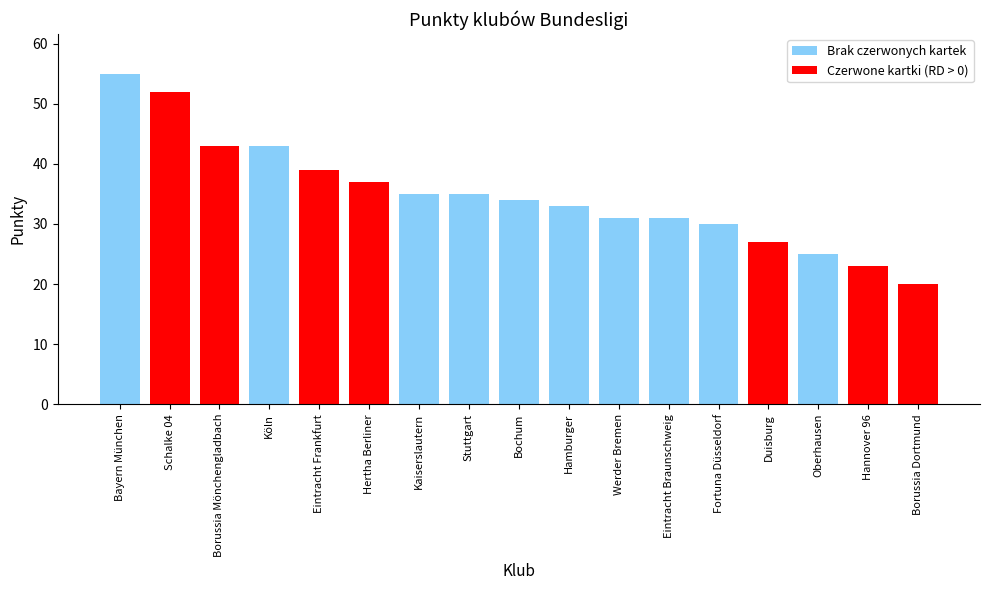

What is the difference between the second highest and minimum values?

32